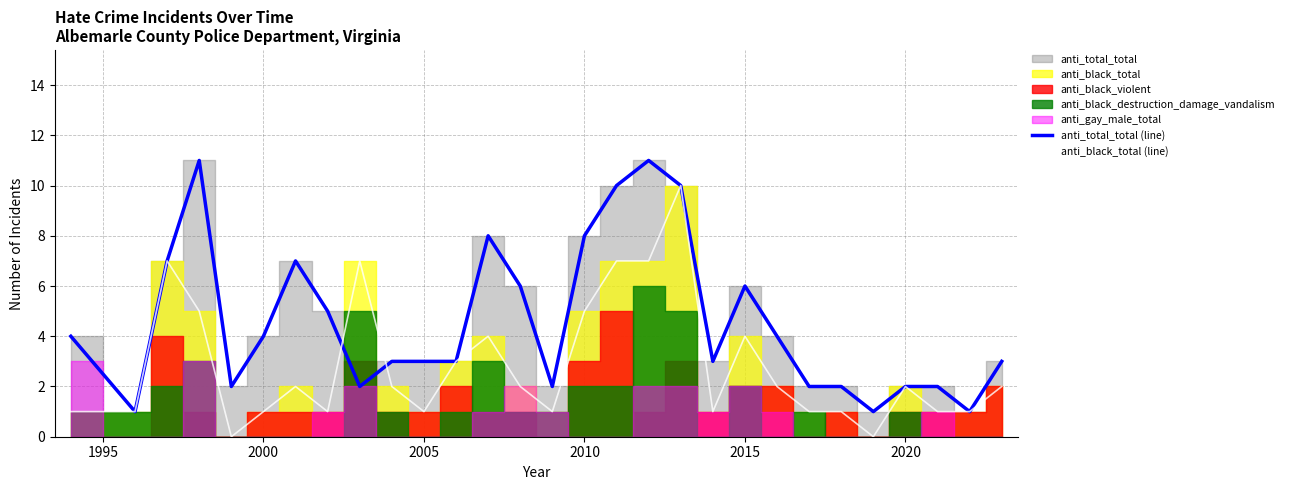

What is the maximum value for anti_black_total (line)?

10